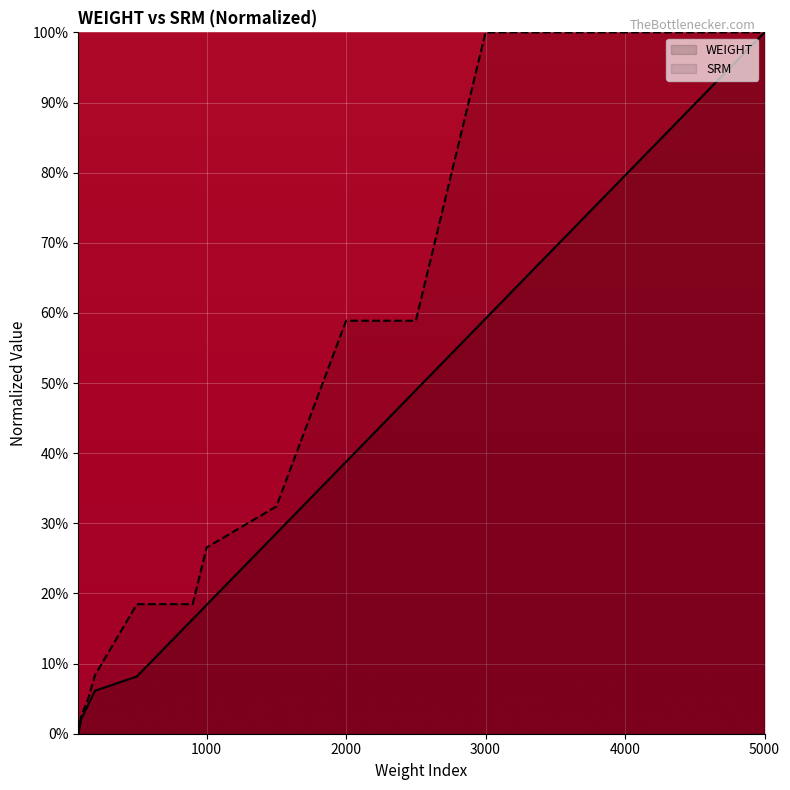

What is the difference between the highest and lowest values at 3000?

40.8